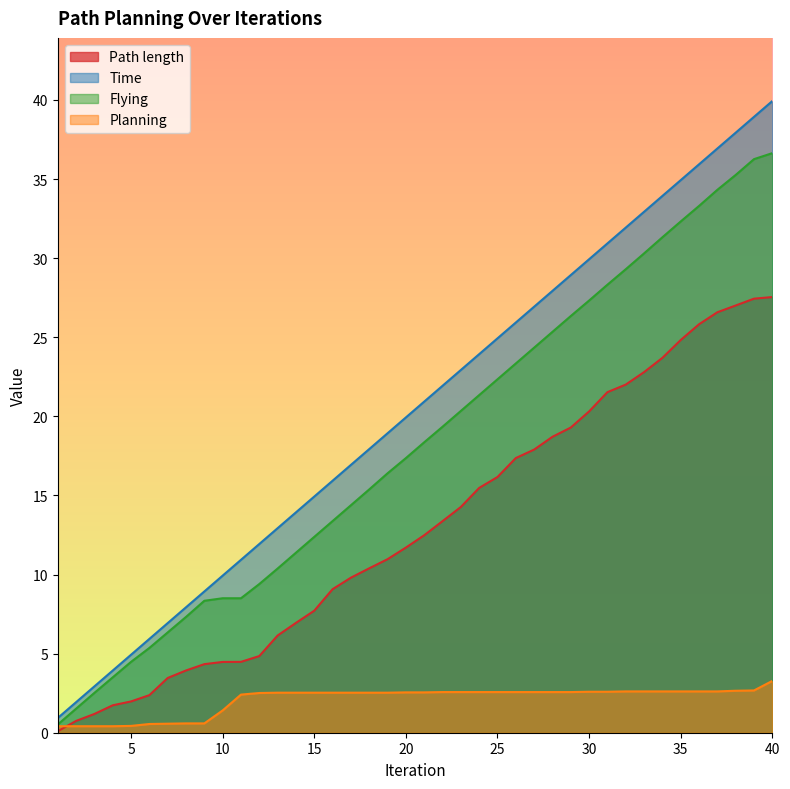

True or false: Flying and Path length intersect in this chart.

False